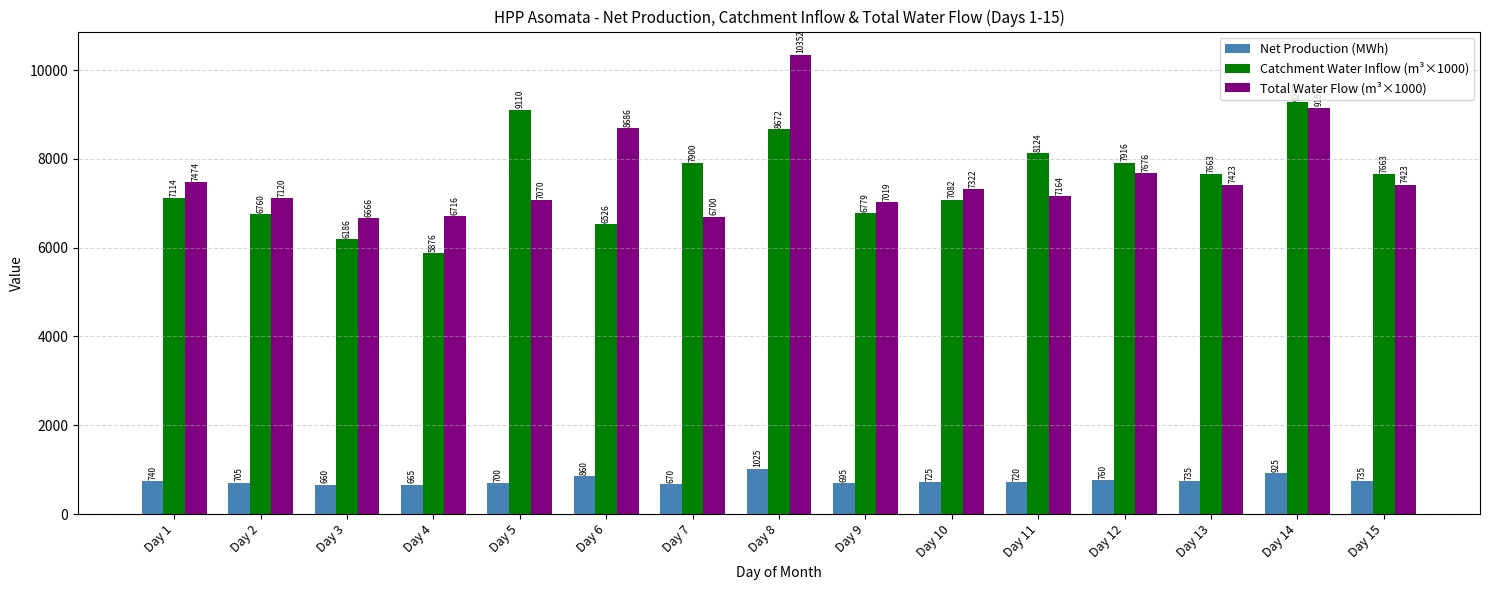

What is the maximum value for Catchment Water Inflow (m³×1000)?

9277.5